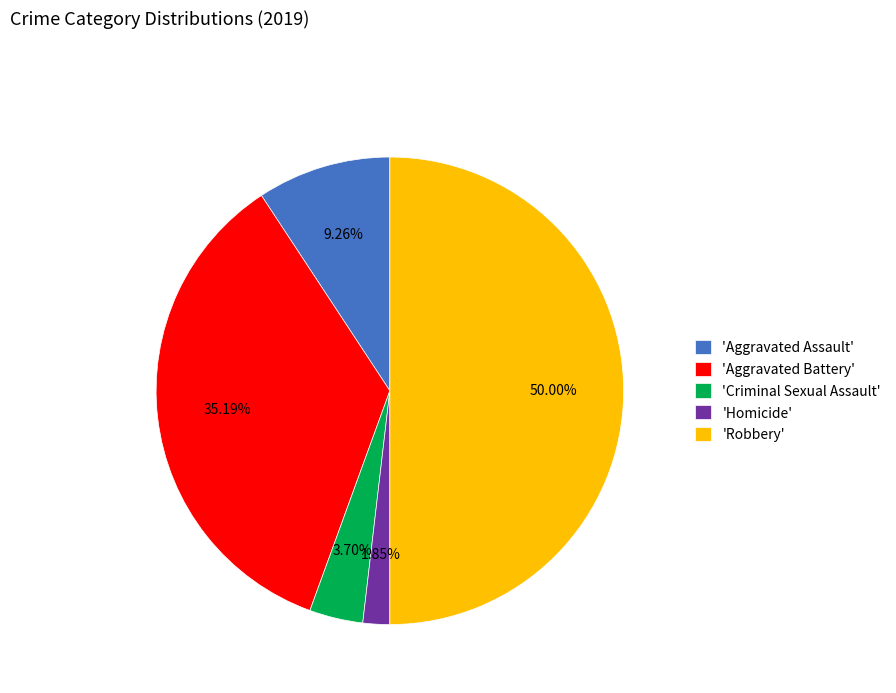

What is the ratio of the value at 'Aggravated Battery' to the value at 'Robbery'?

0.7